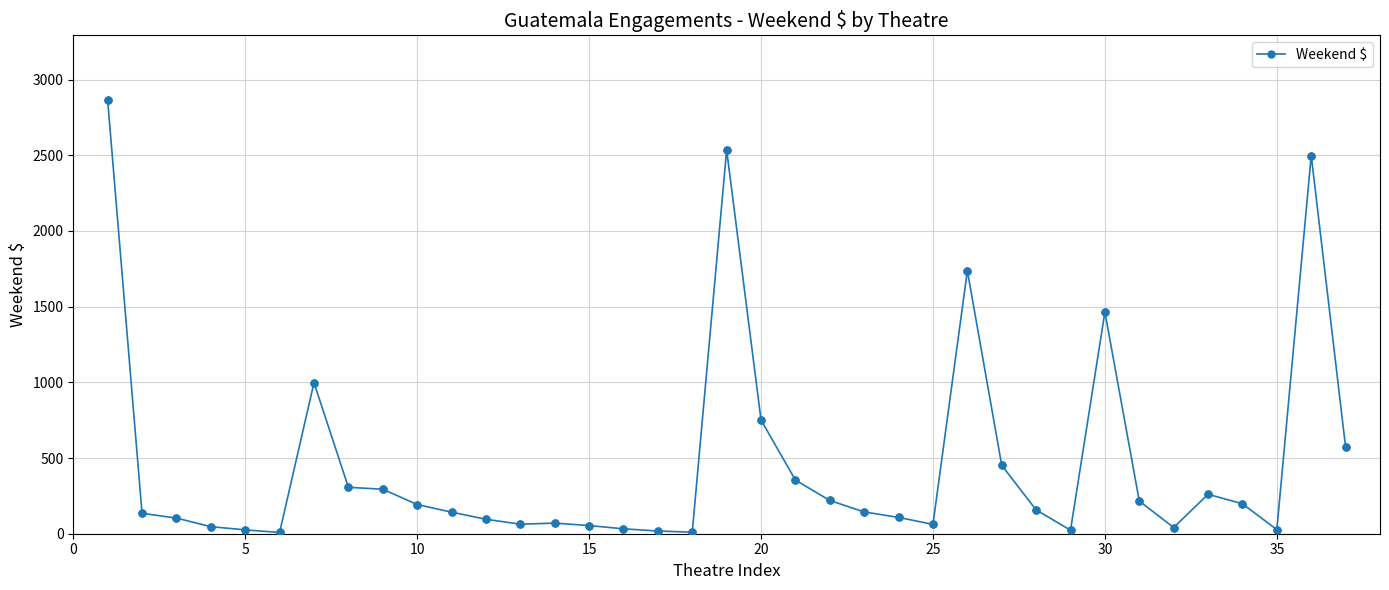

True or false: the data has more than 1 interior local peaks.

True